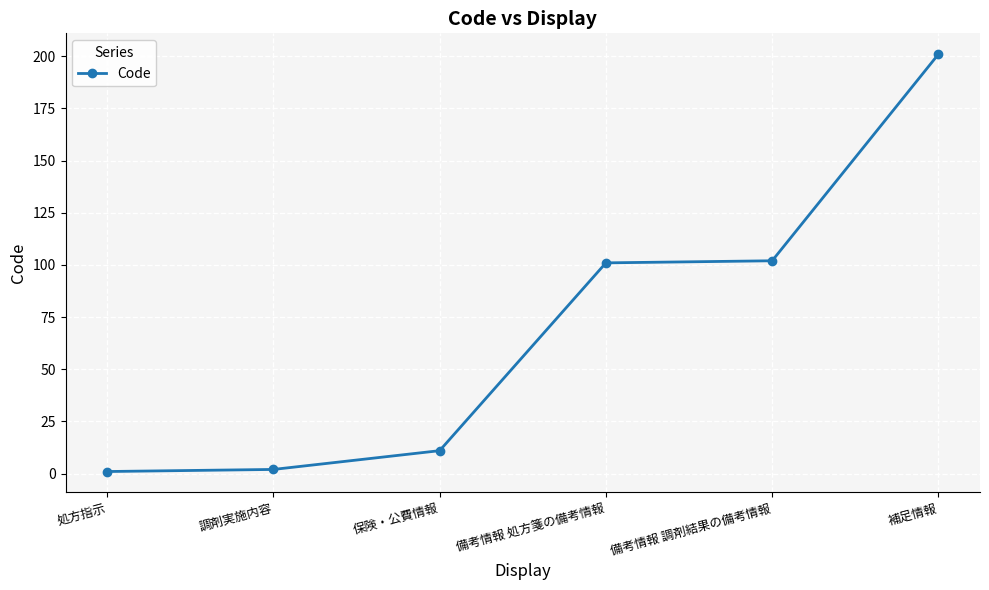

True or false: the data shows 101 at 備考情報 処方箋の備考情報.

True